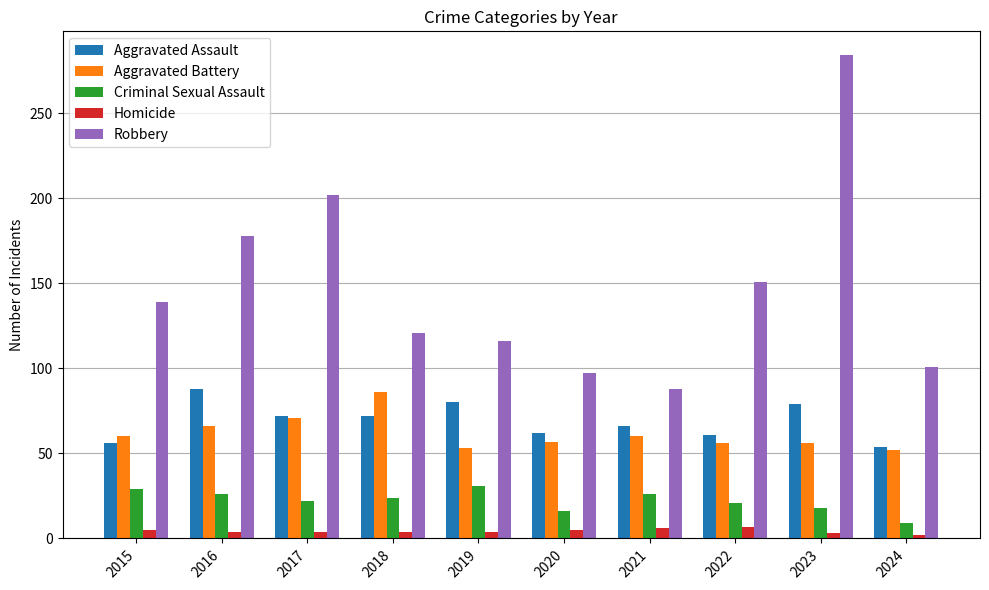

At how many categories does at least one series exceed 158?

3